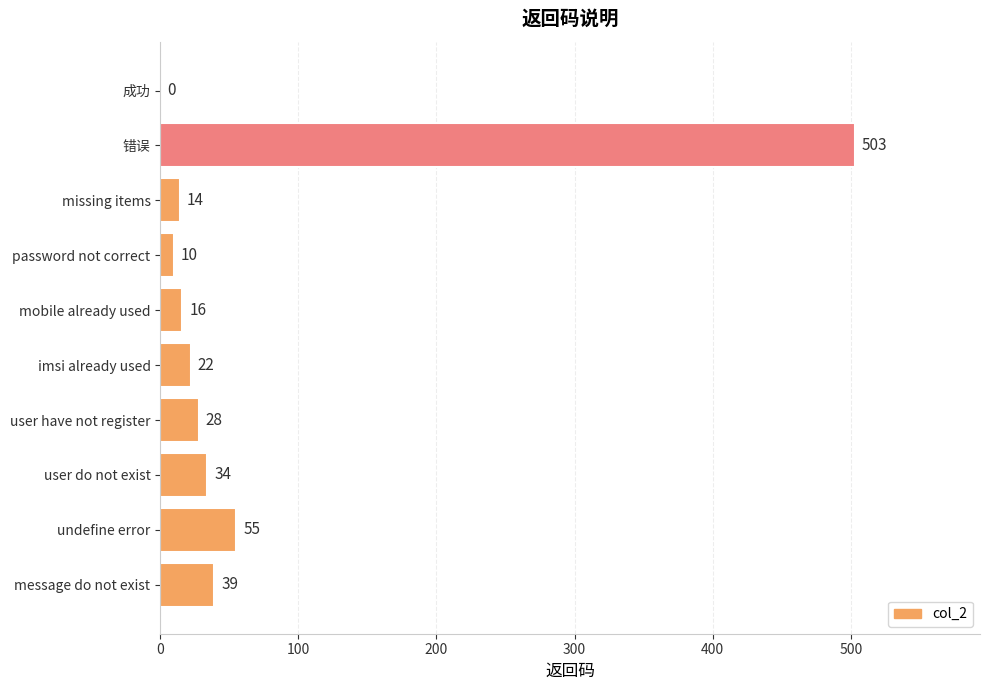

What is the change in value from missing items to message do not exist?

+25